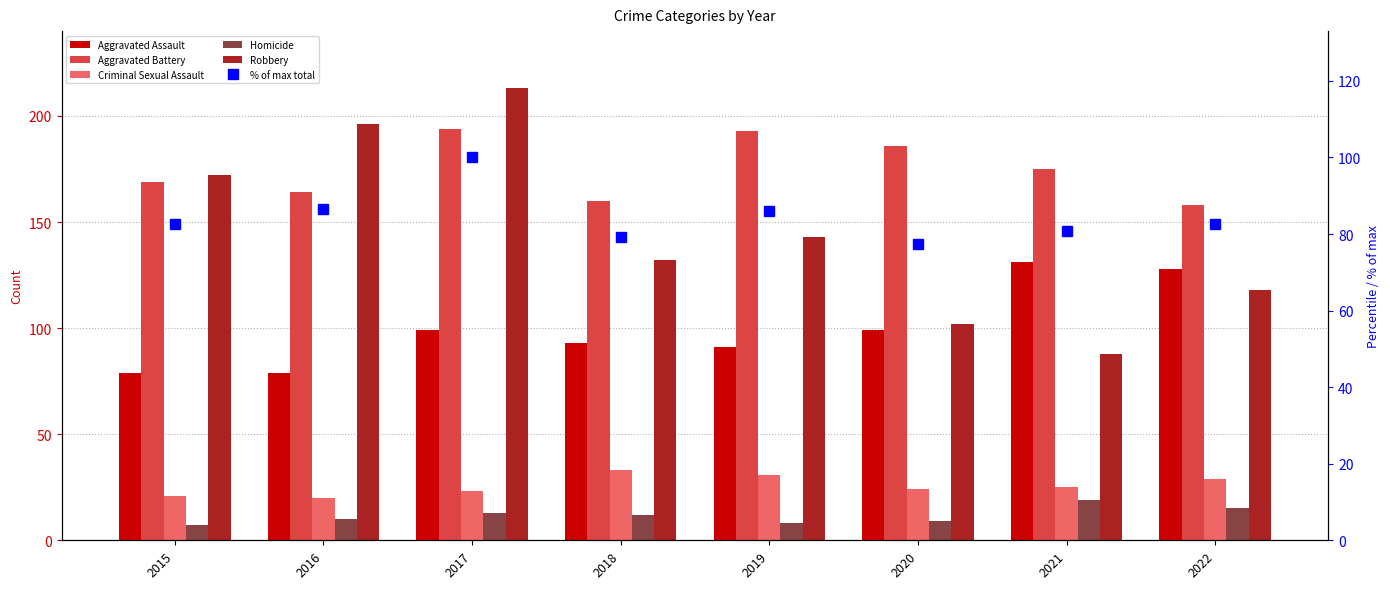

What is the difference between the maximum and second lowest values in the Robbery series?

111.0